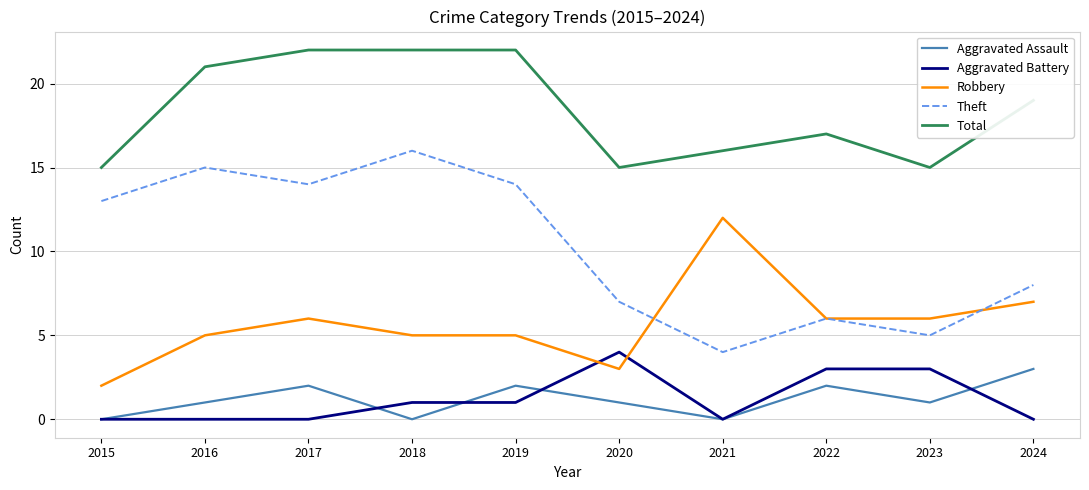

At 2016, list the series in order from smallest to largest.

Aggravated Battery, Aggravated Assault, Robbery, Theft, Total